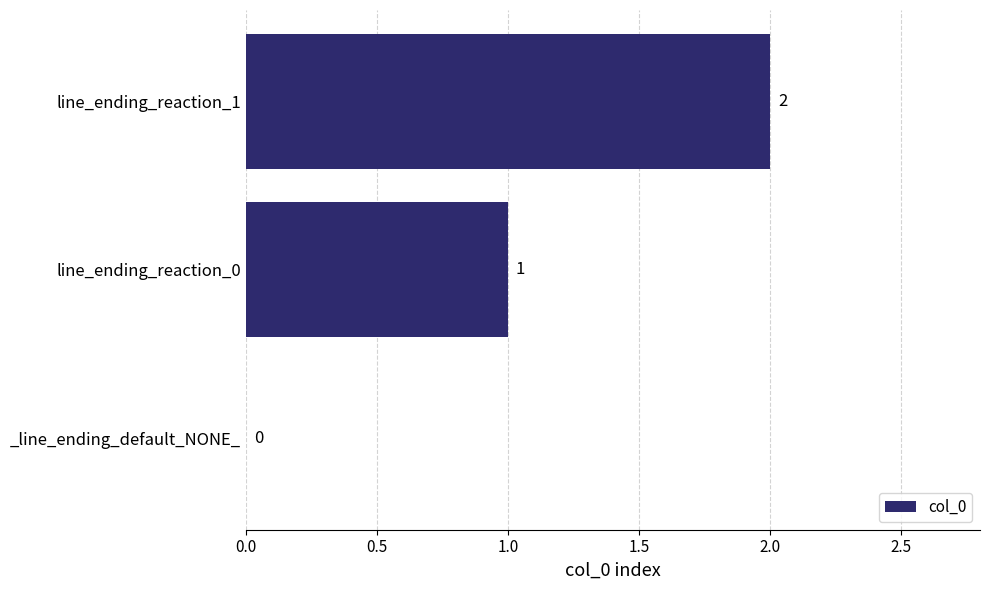

How many series are shown in this chart?

1